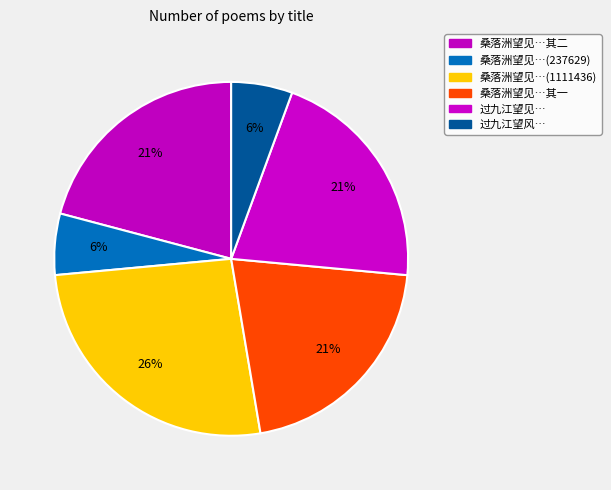

How many slices are in this pie chart?

6